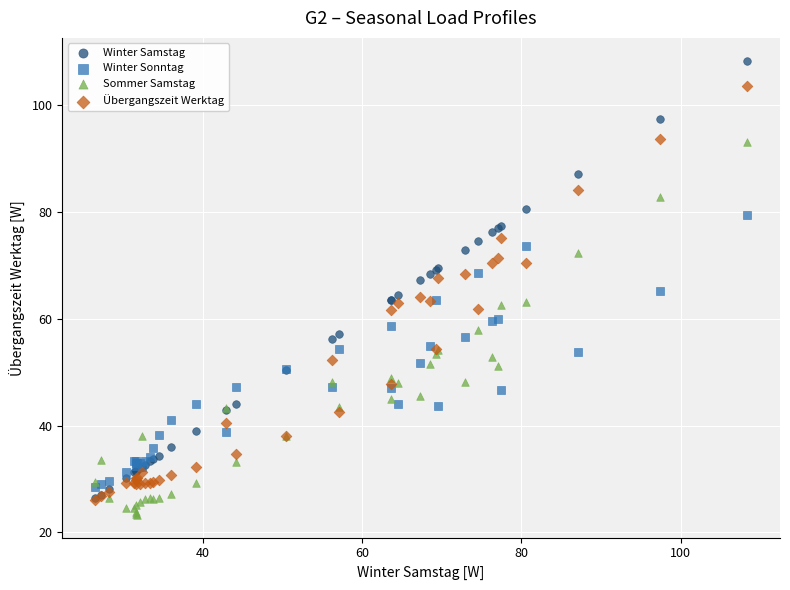

What are all the series names shown in the legend?

Winter Samstag, Winter Sonntag, Sommer Samstag, Übergangszeit Werktag